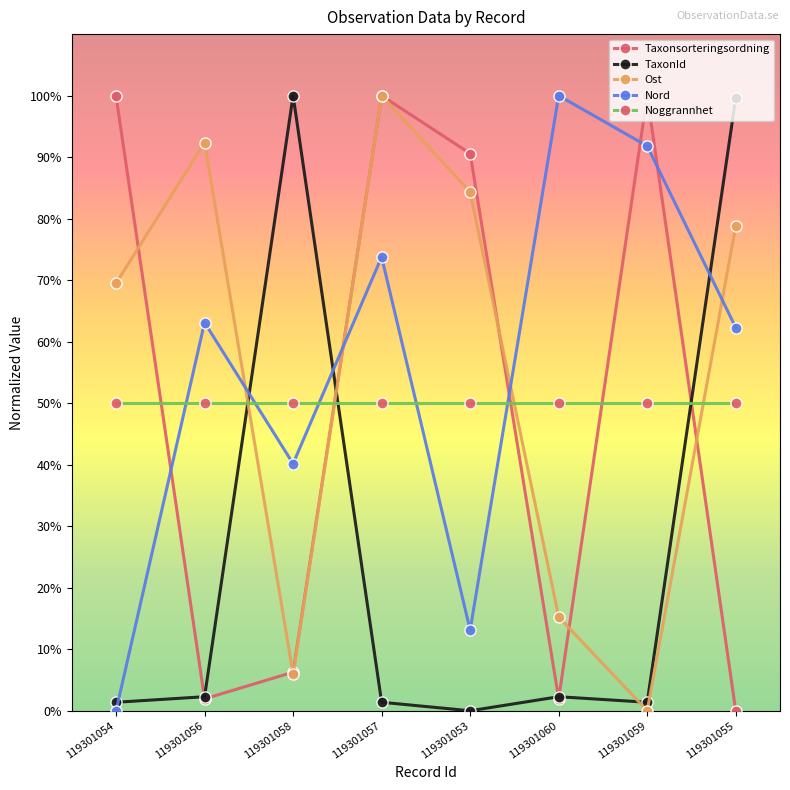

True or false: Ost has a value of 69.5 at 119301054.

True